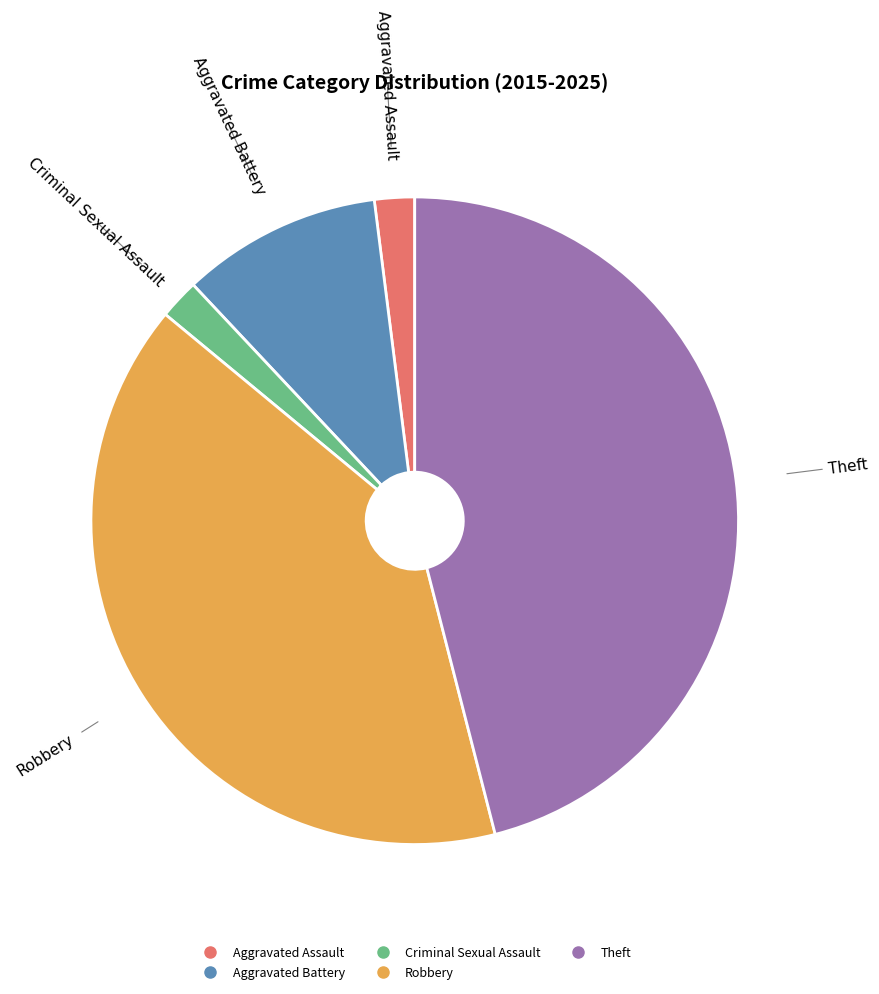

Does any single category account for the majority?

No